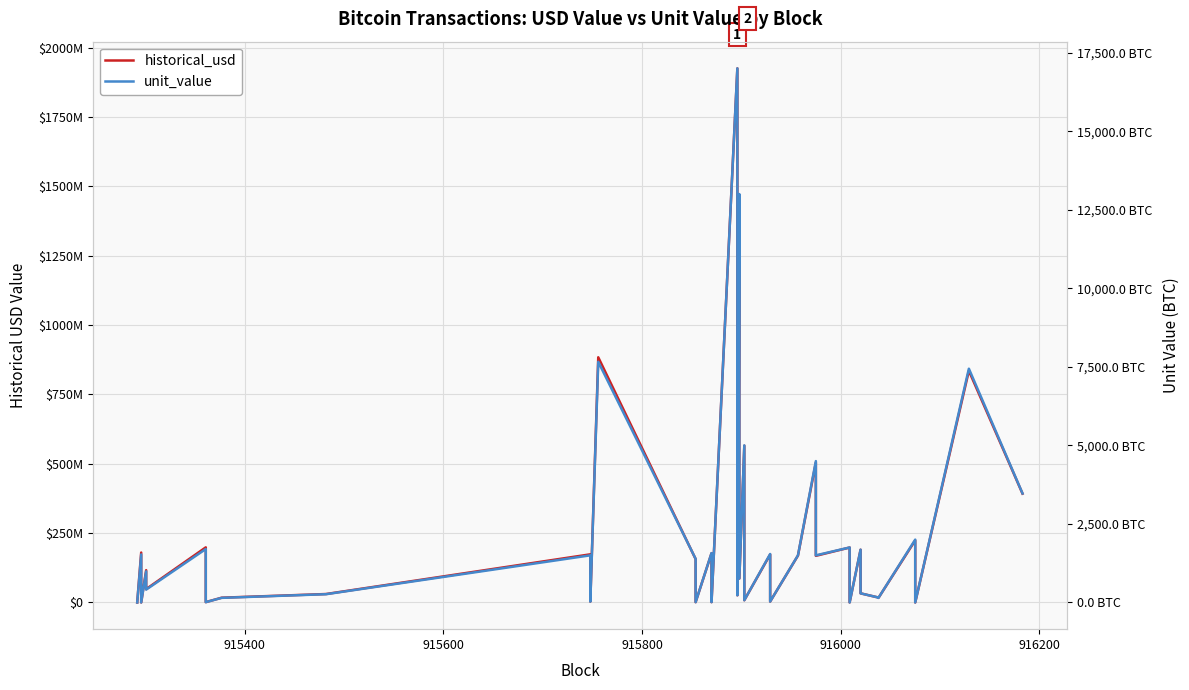

True or false: historical_usd has more than 2 points higher than both neighbors.

True